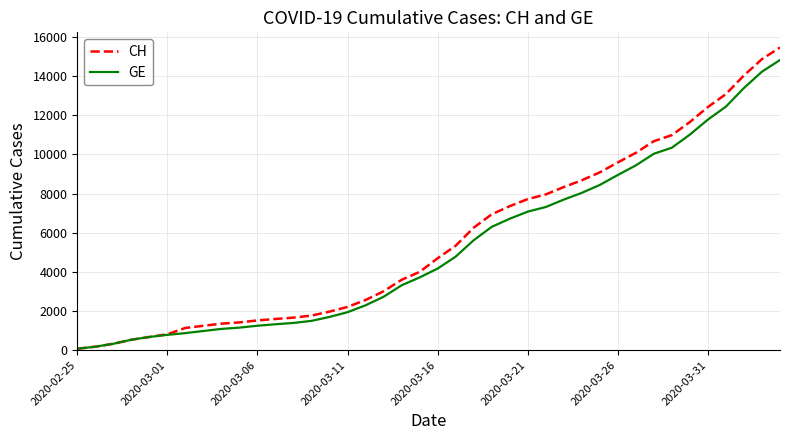

Which series has the widest spread of values?

CH